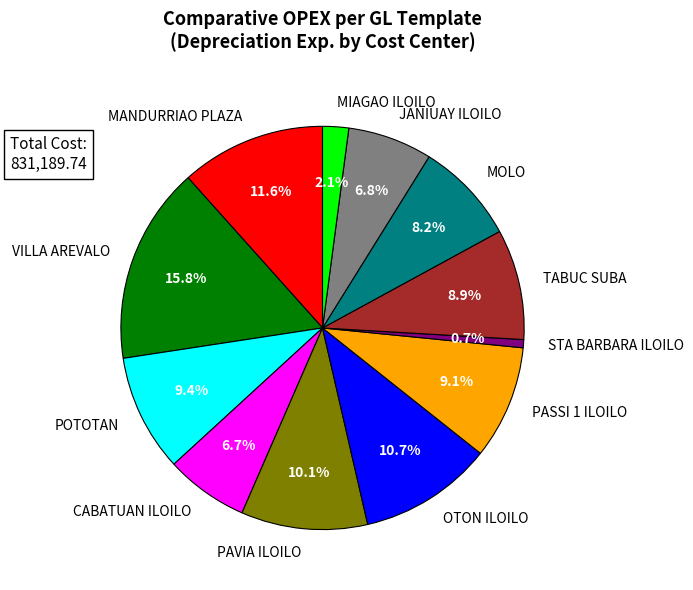

The JANIUAY ILOILO slice represents 1% of the pie. True or false?

False